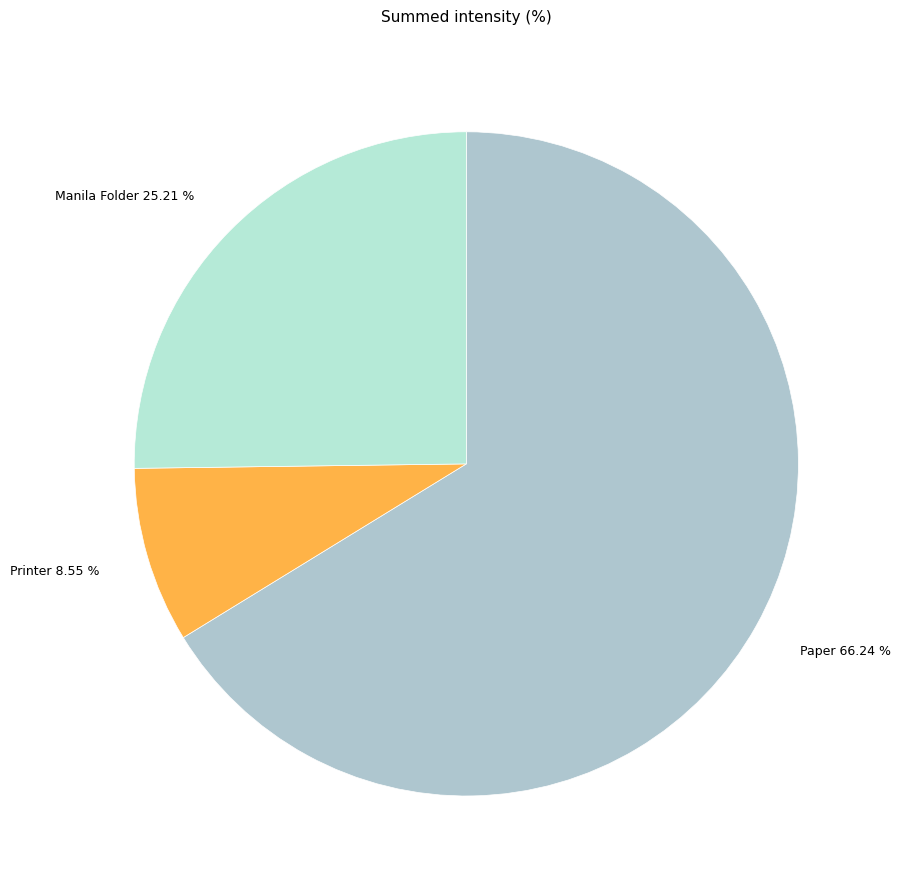

Which slice is the largest?

Paper